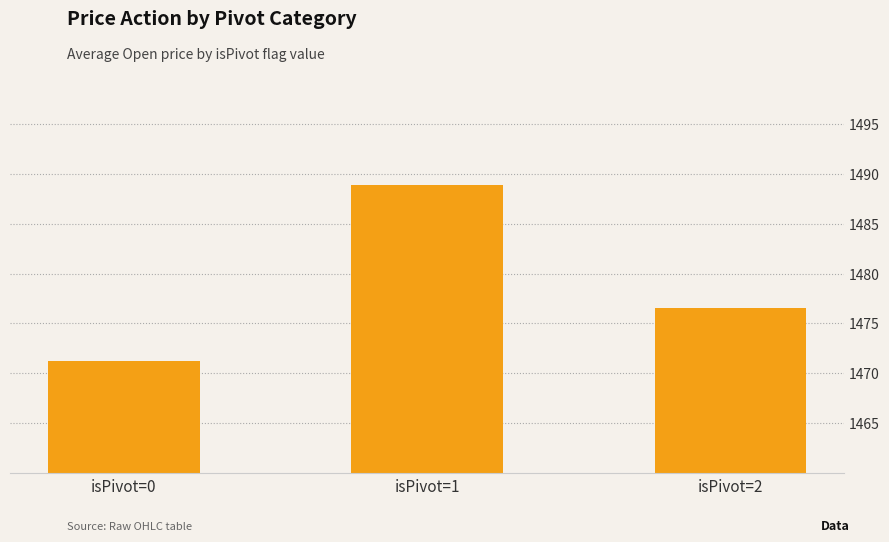

The value at isPivot=1 is 2483.2. True or false?

False